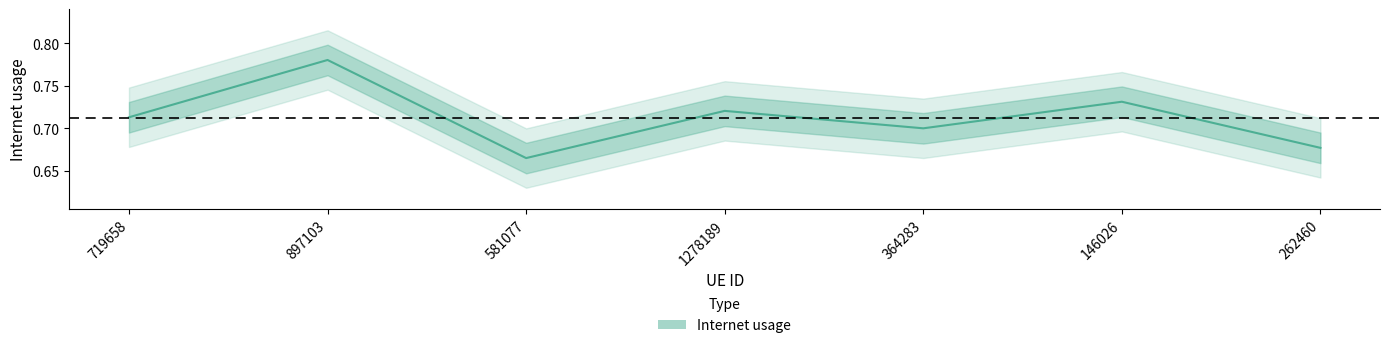

What is the maximum value shown in the chart?

0.8